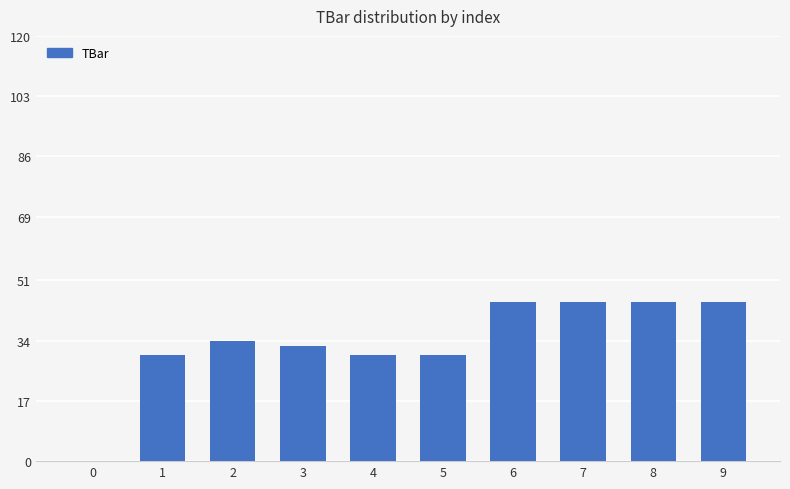

Reading left to right, list all the values displayed in this chart.

0=0.0	1=30.0	2=33.9	3=32.4	4=30.0	5=30.0	6=45.0	7=45.0	8=45.0	9=45.0